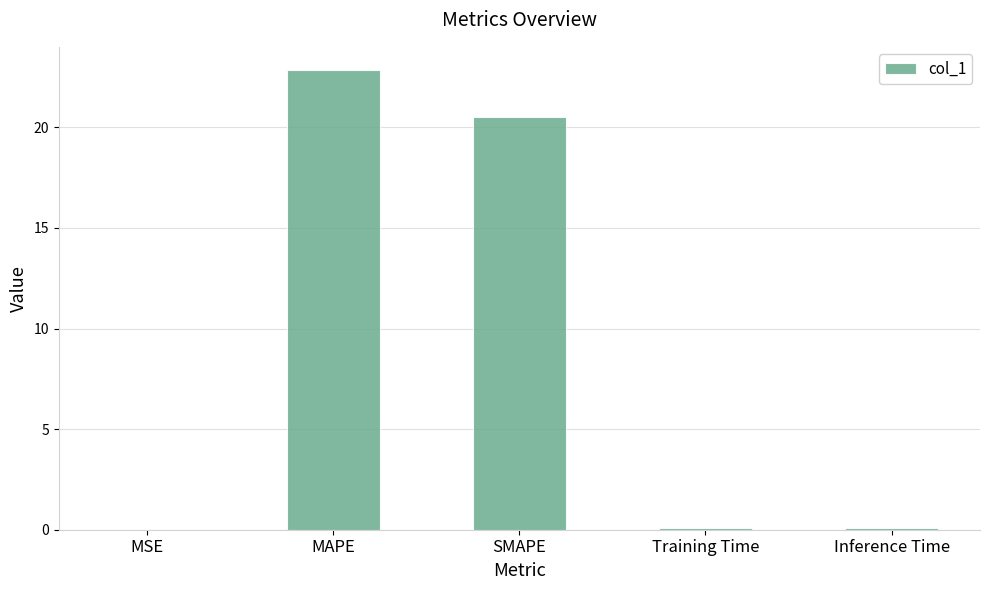

Between SMAPE and MAPE, which is larger?

MAPE